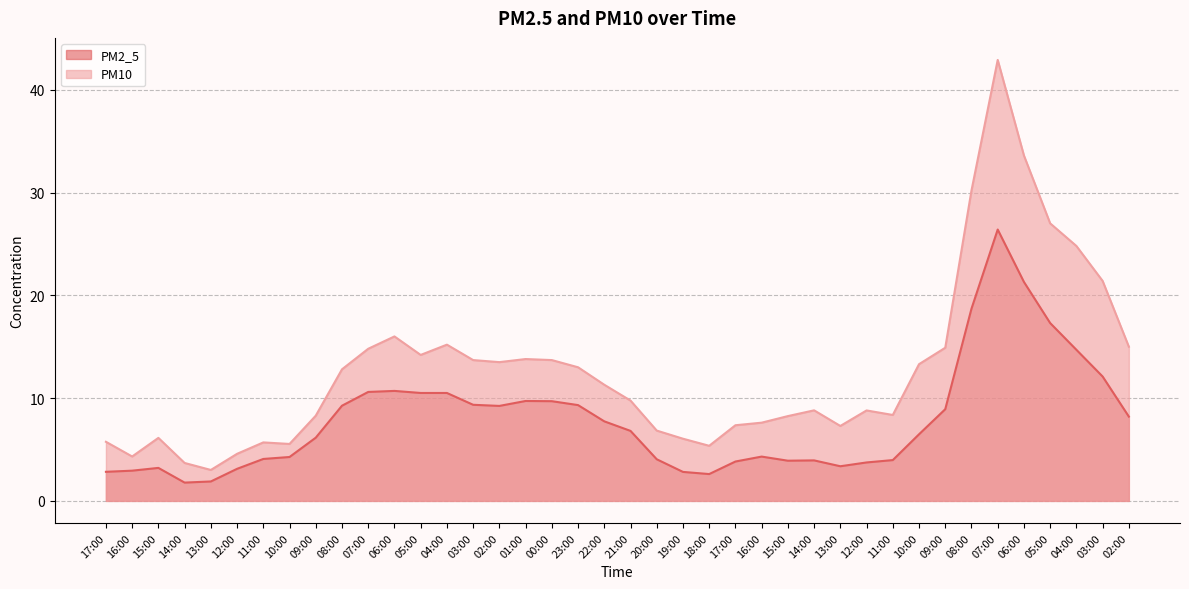

Rank the series by their average value, from highest to lowest.

PM10, PM2_5